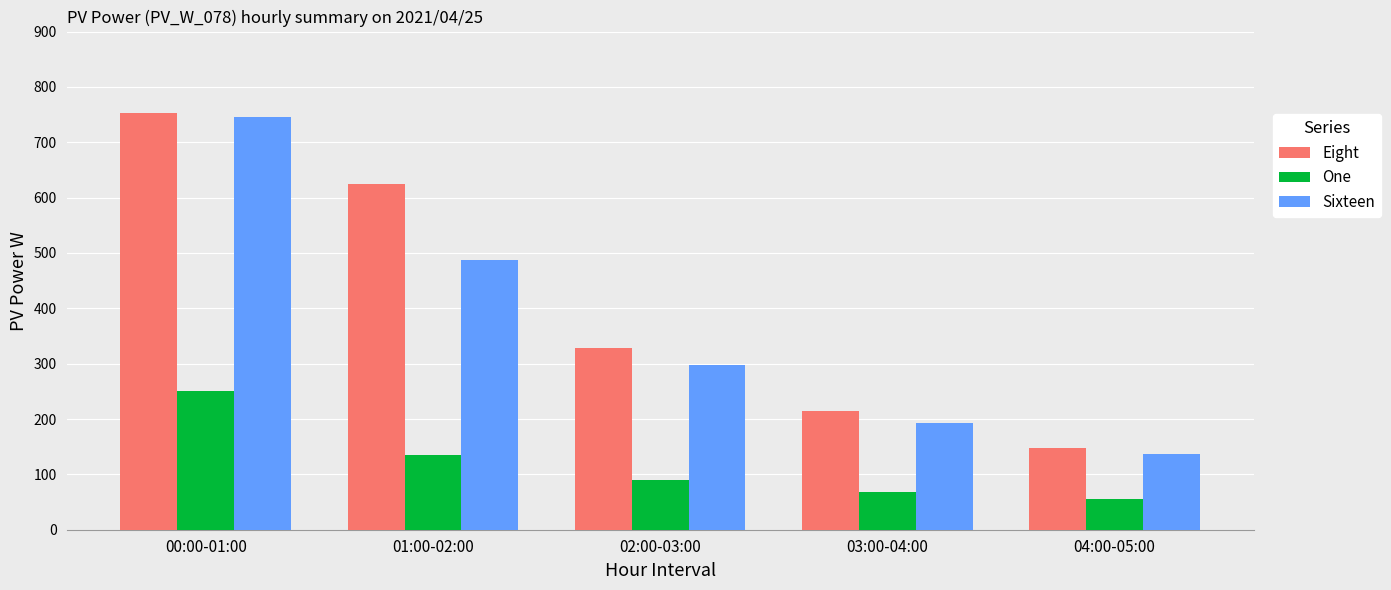

What is the difference between the maximum and minimum values in the One series?

195